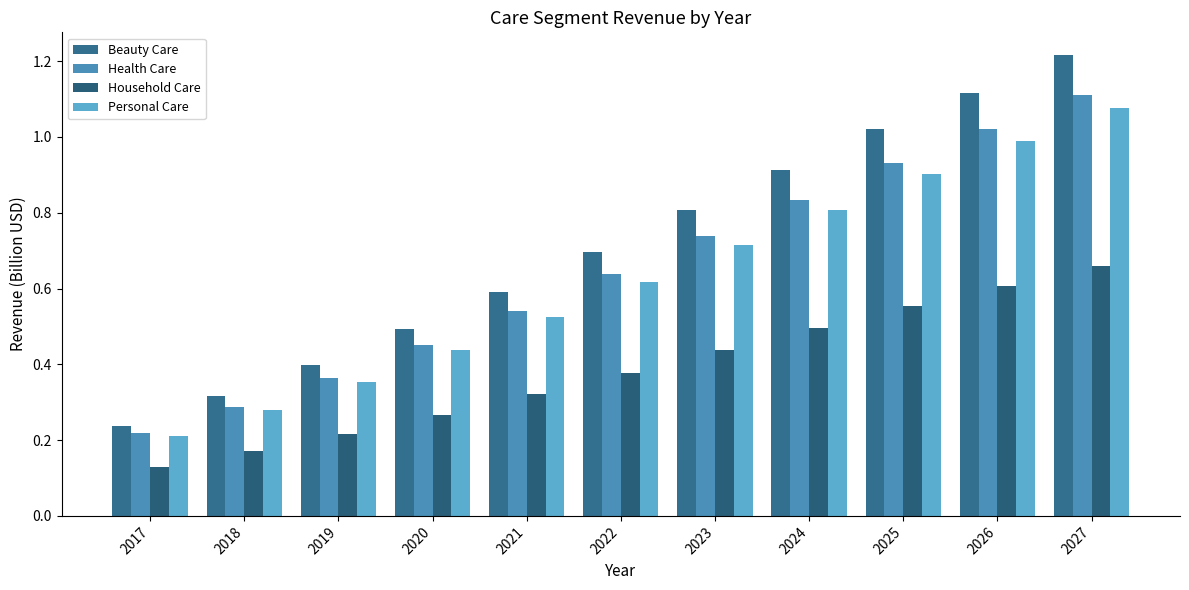

How many series are shown in this chart?

4